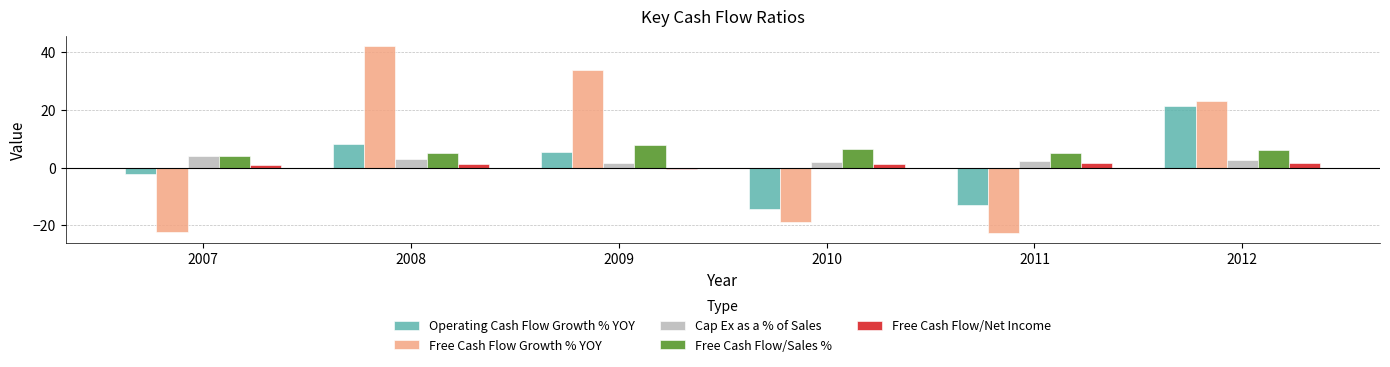

Where is Free Cash Flow Growth % YOY nearest to the value 9?

2012